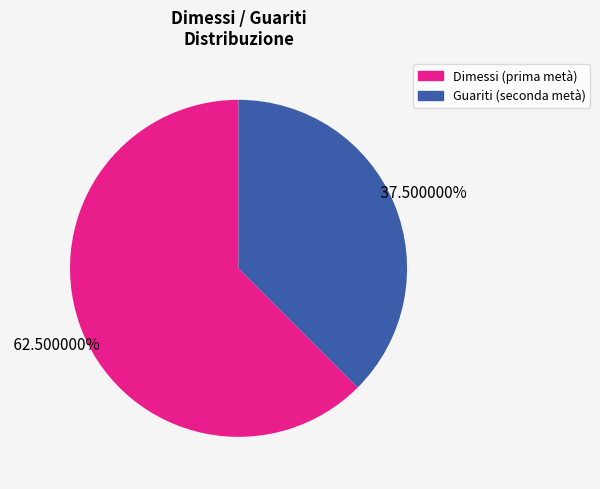

To the nearest percent, what is the average slice percentage?

50%